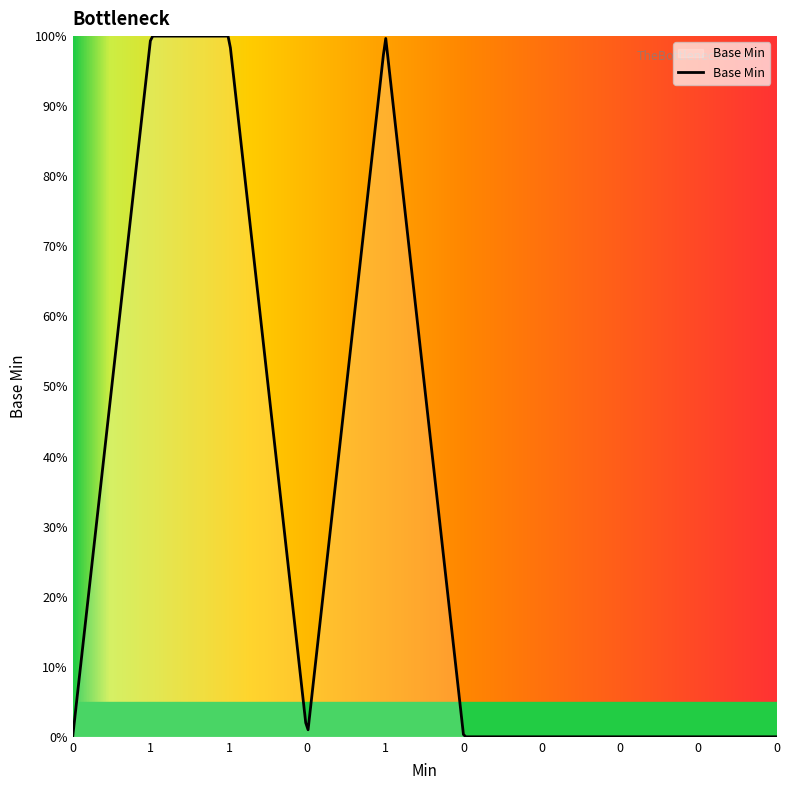

Does the chart have visible grid lines?

No